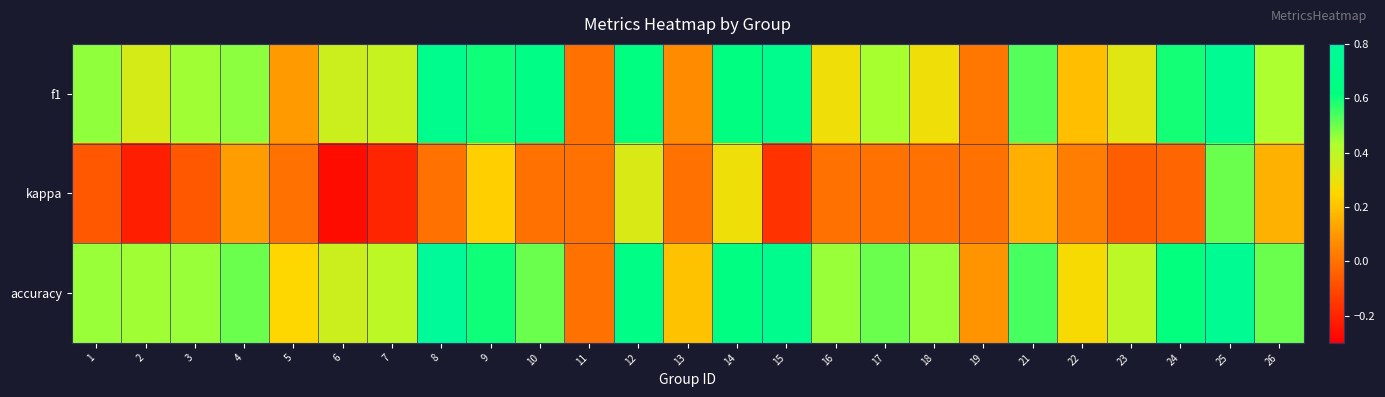

What is the difference between the highest and lowest values at 17?

0.5